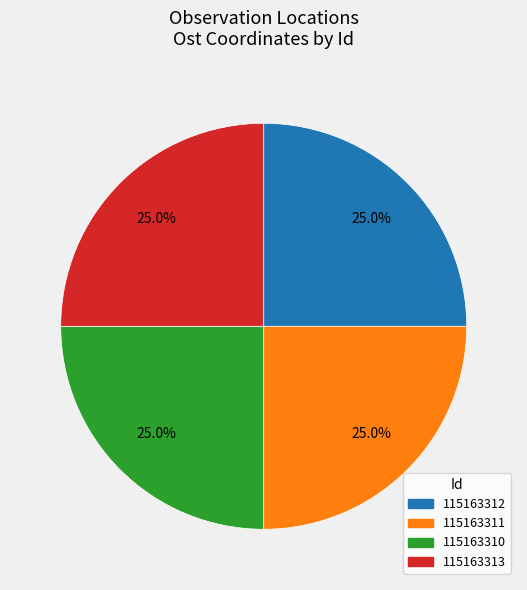

What percentage do 115163312 and 115163311 together represent?

50.0%